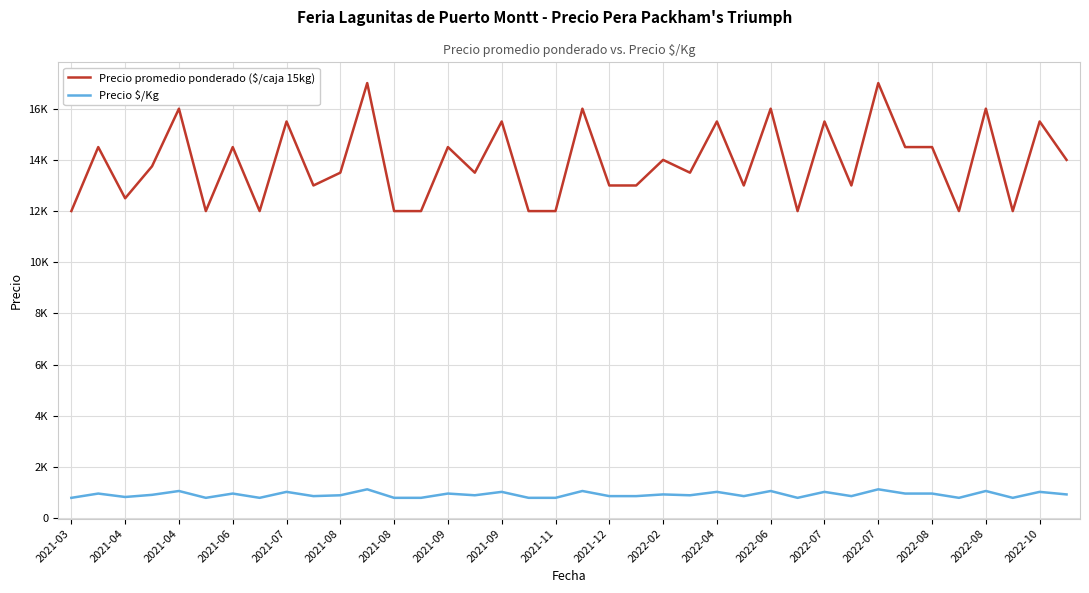

Does the chart have visible grid lines?

Yes